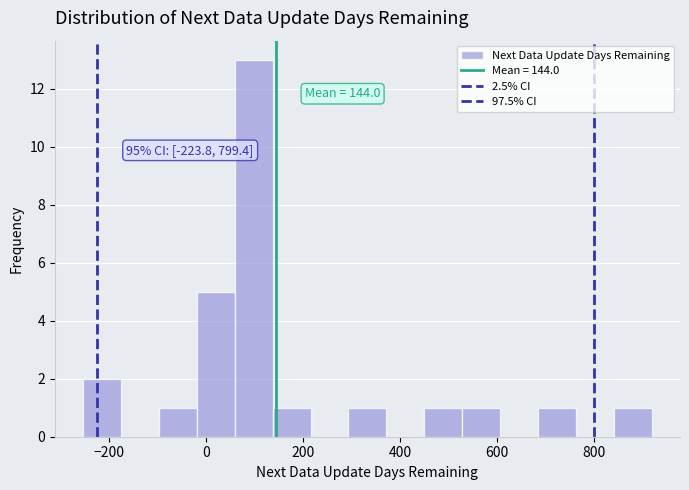

Around what value on the x-axis is the tallest bar? Give the approximate position of its centre, as read against the axis.

100